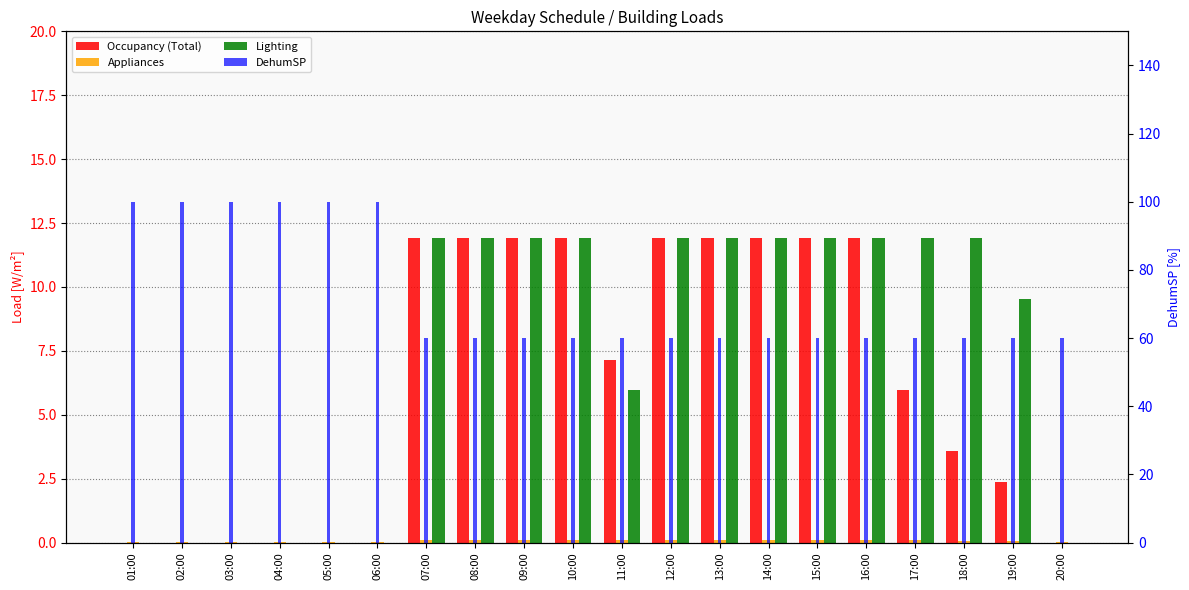

Which has a higher value, 11:00 or 09:00?

09:00